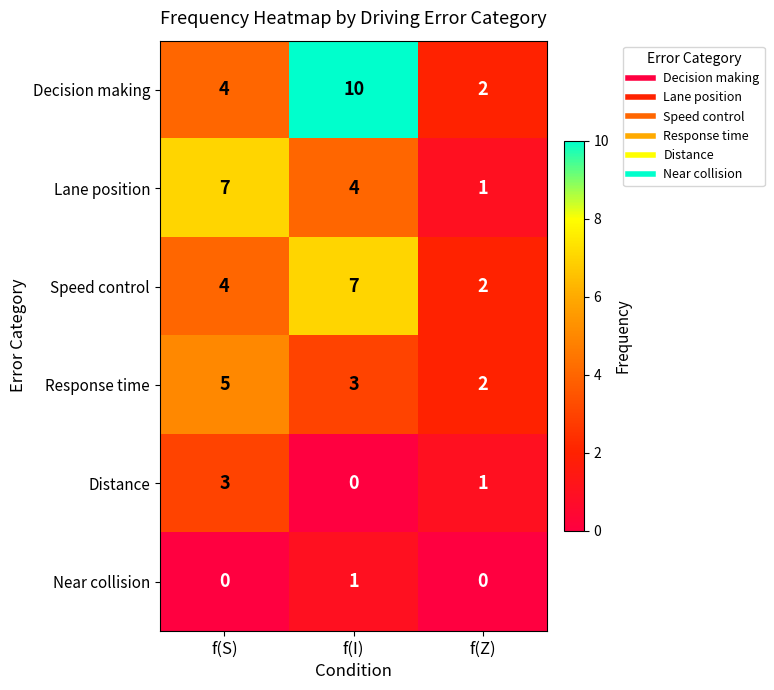

Rank the categories by Response time value from highest to lowest.

f(S), f(I), f(Z)